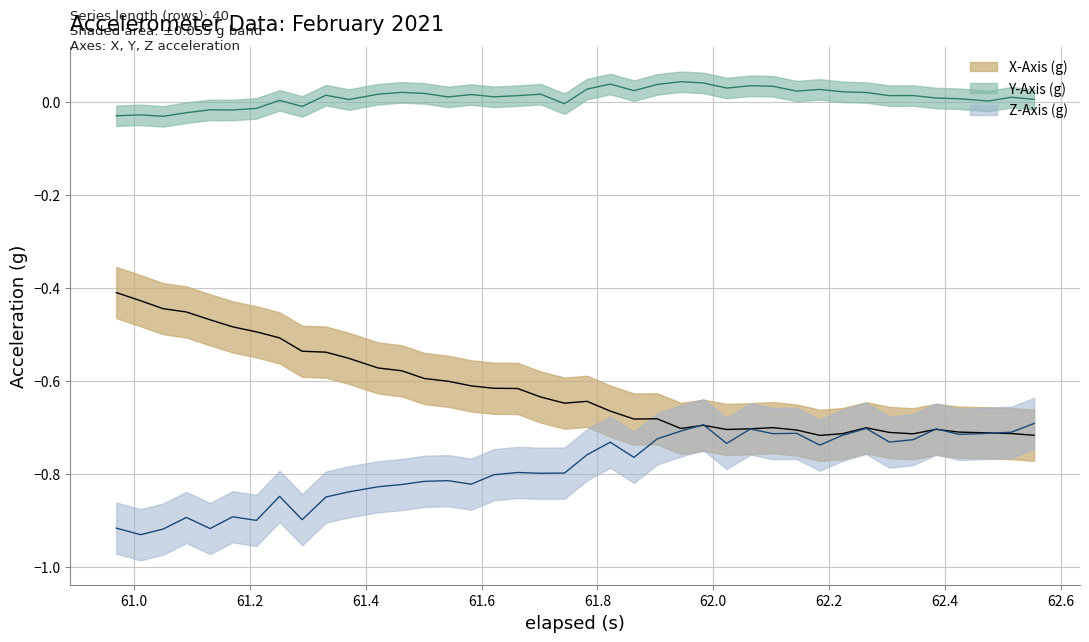

What is the smallest value displayed?

-0.9